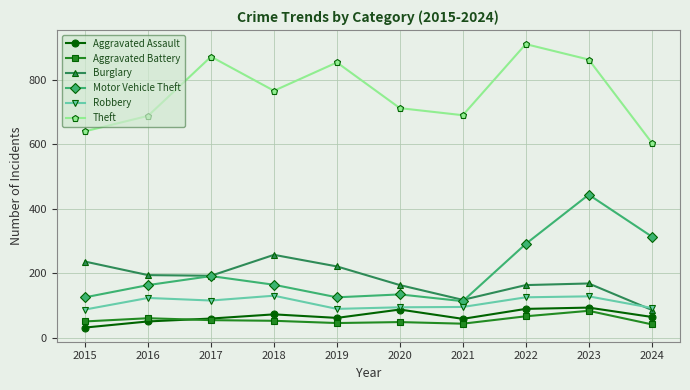

Where is the first local maximum for Robbery?

2016